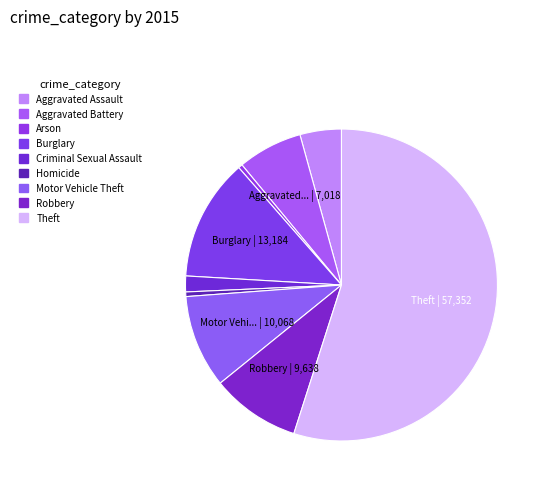

How many slices are in this pie chart?

9